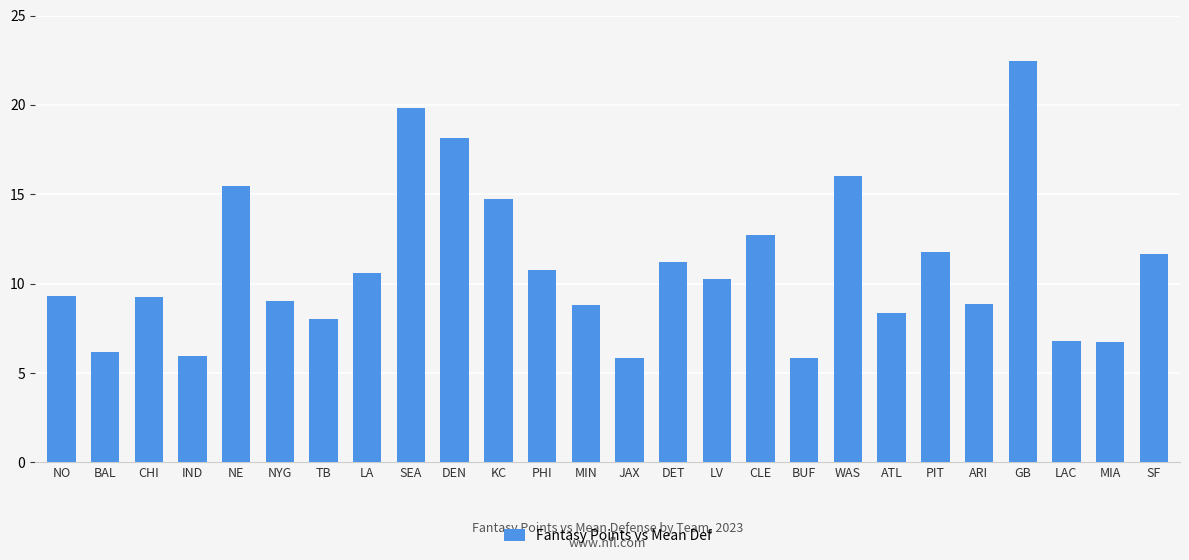

What is the difference between the maximum and second lowest values?

16.6